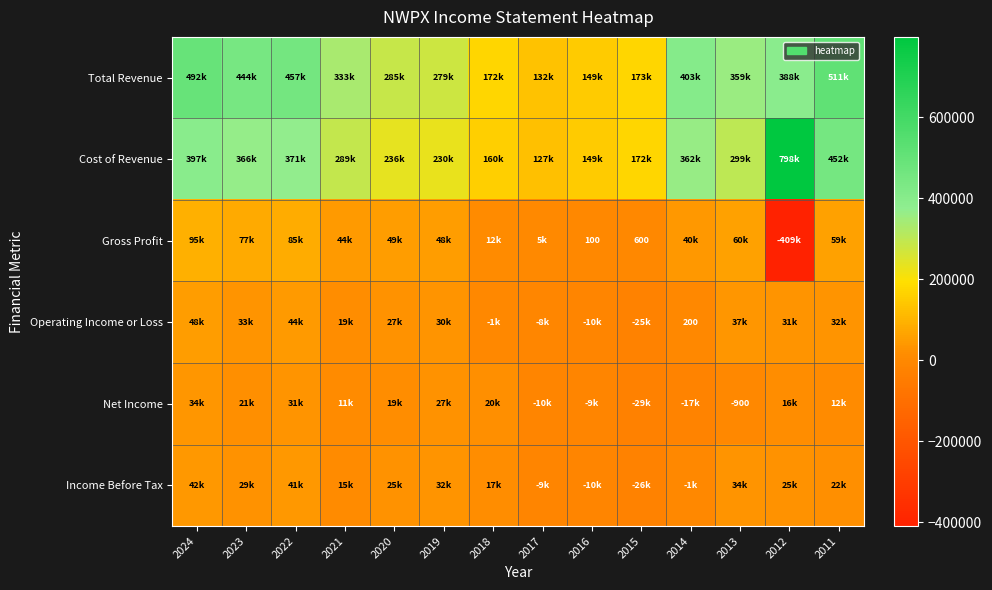

At which label does Operating Income or Loss first exceed 30900?

2024